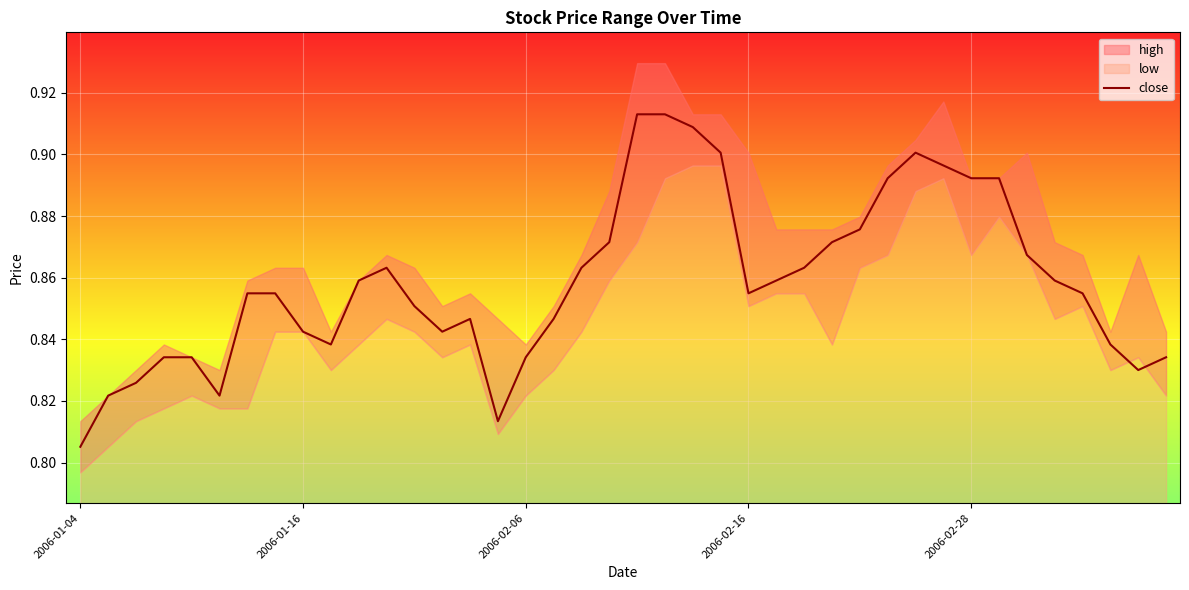

What is the difference between the maximum and minimum values?

0.1